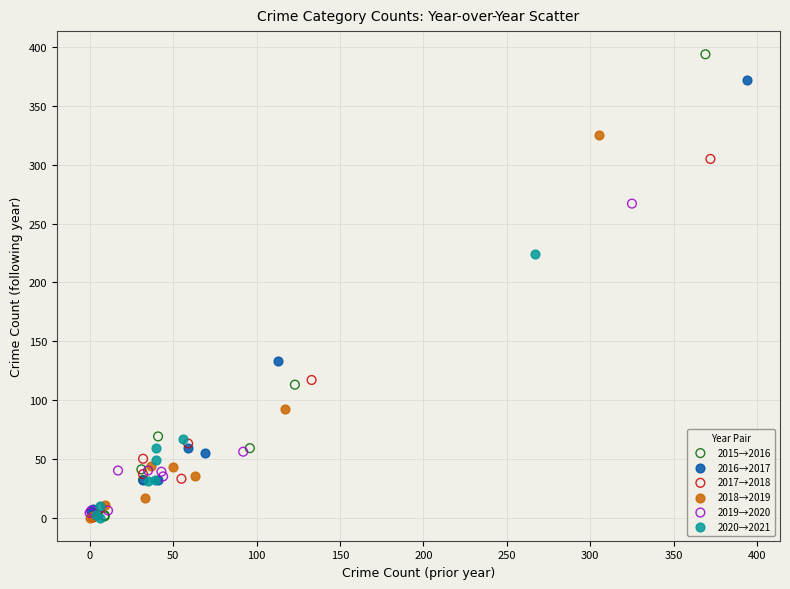

Which series reaches the maximum Y coordinate?

2015→2016